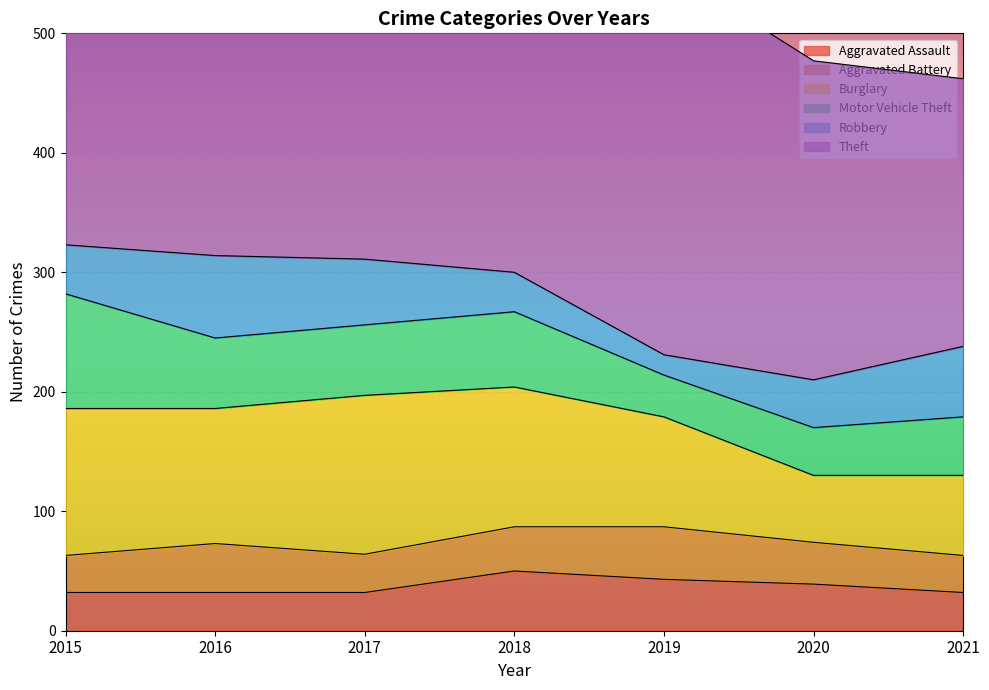

Is the value of Burglary at 2019 greater than the value of Robbery at 2021?

Yes